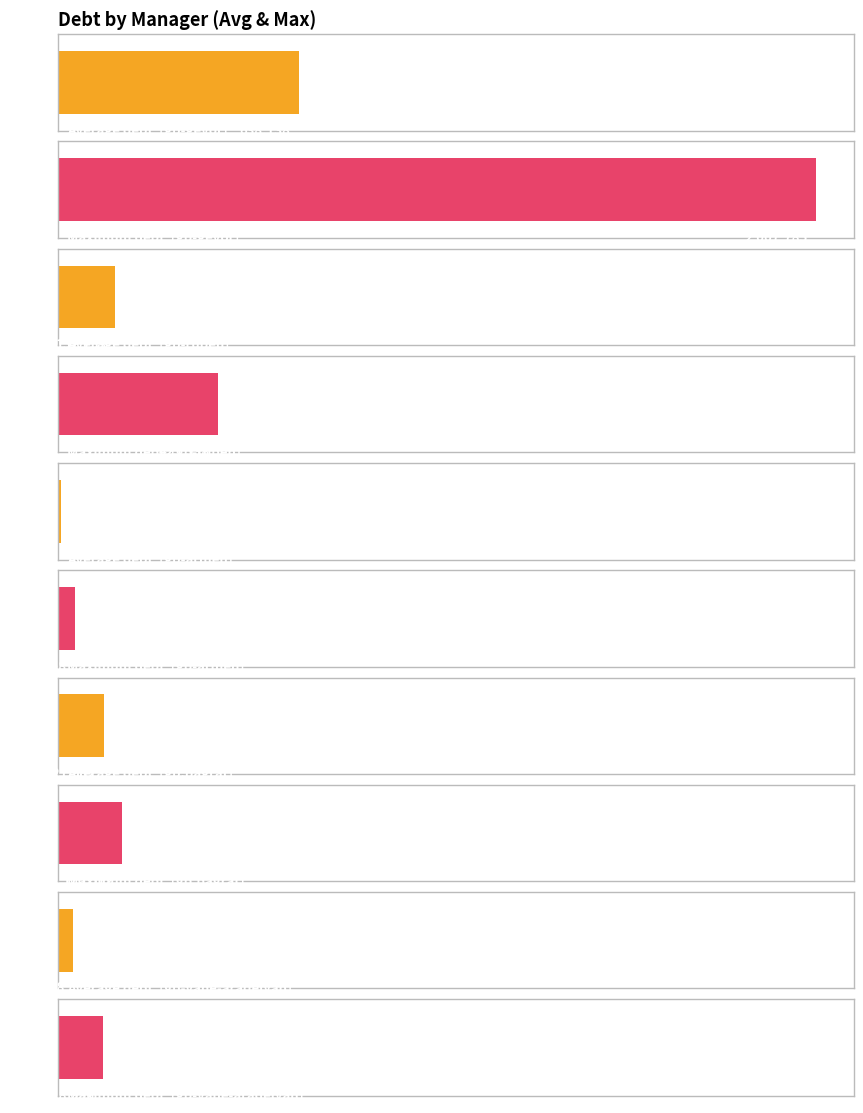

Where is Պարտք nearest to the value 424404?

gp-ruben